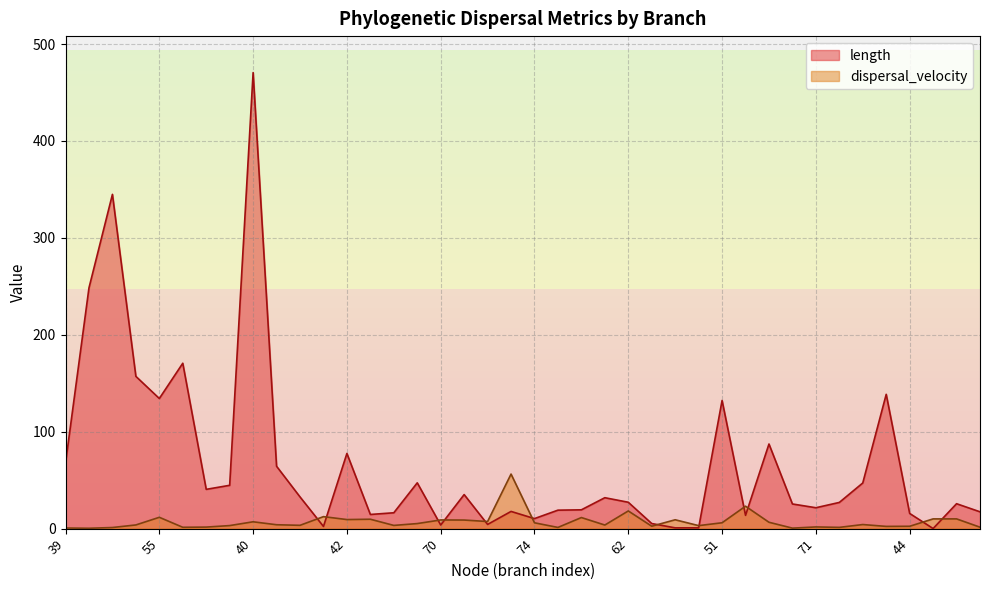

What are all the series names shown in the legend?

length, dispersal_velocity